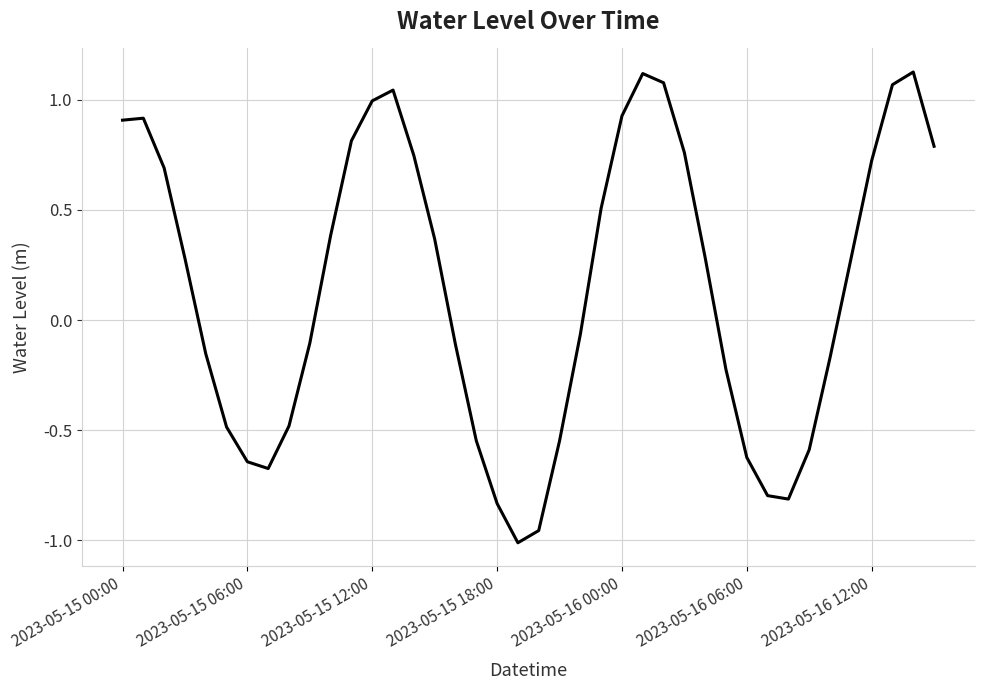

Is this an area chart (filled region under the line)?

No